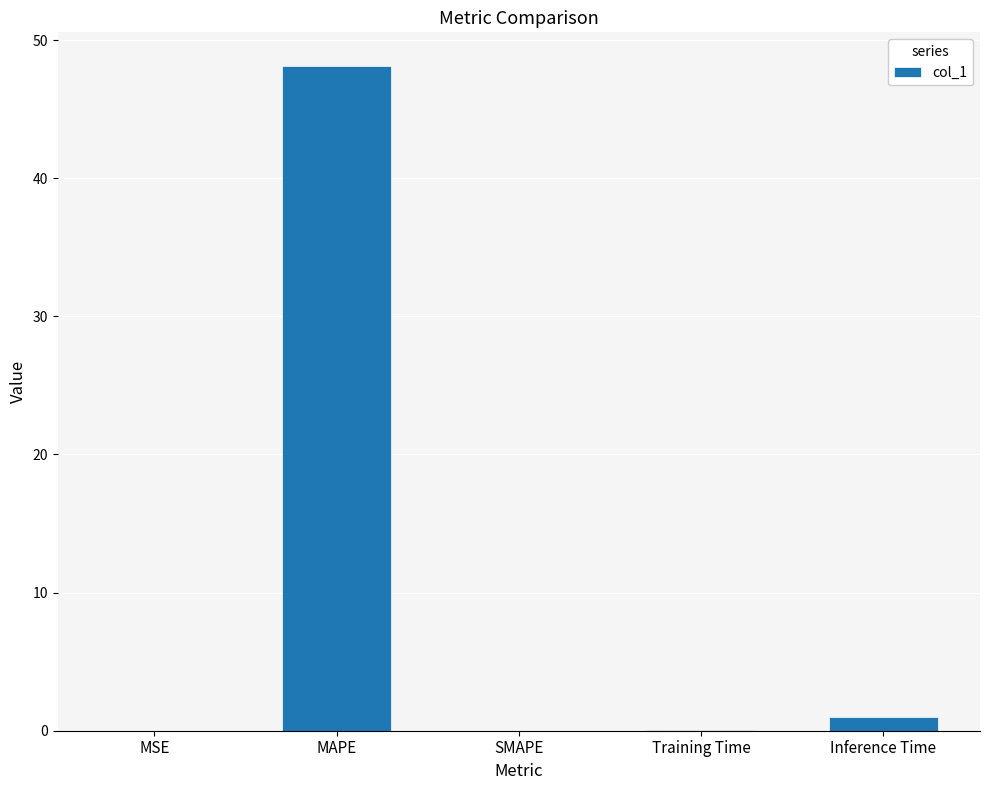

What is the maximum value shown in the chart?

48.2